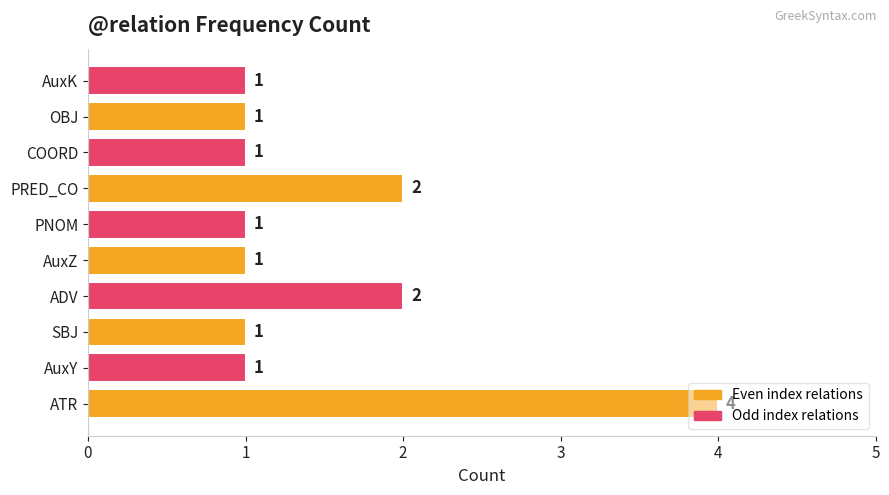

How many distinct data groups are displayed?

1